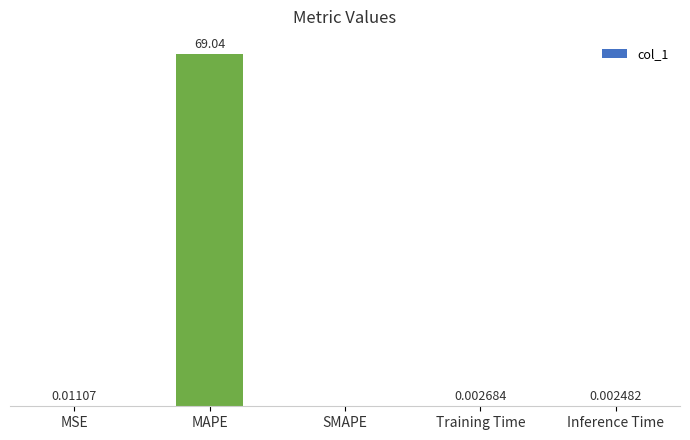

Are the bars horizontal?

No